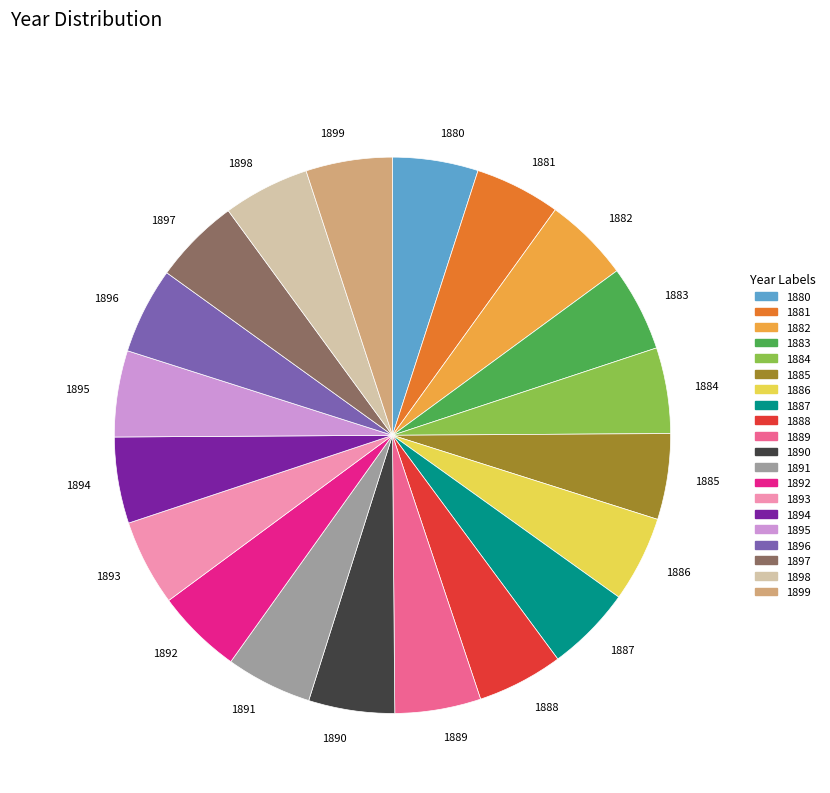

Is there a majority slice in this chart?

No